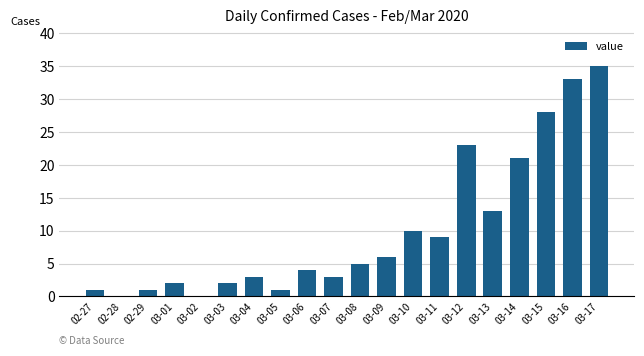

Between 02-28 and 03-16, which is larger?

03-16